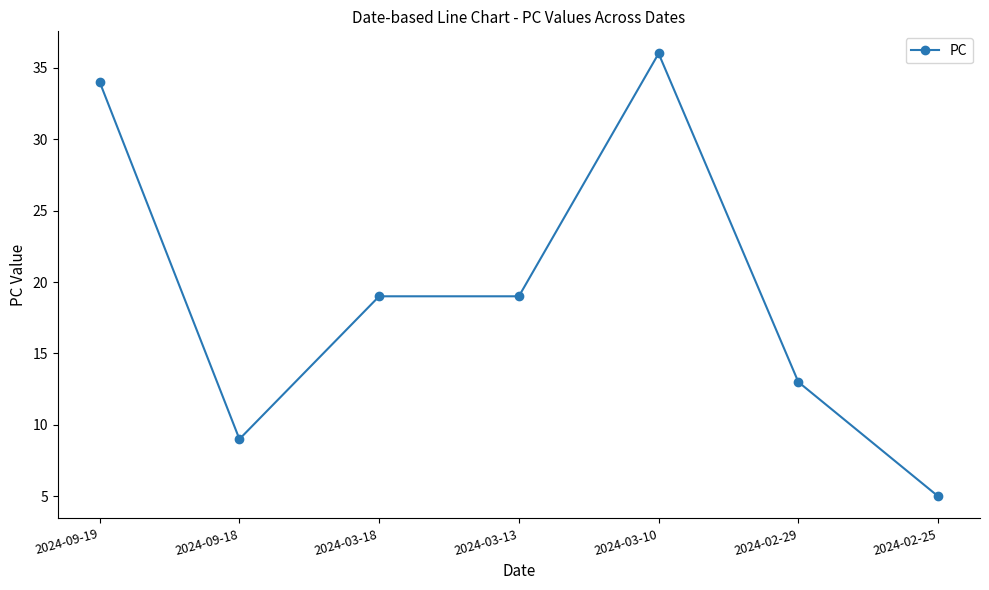

At which category does the data reach its first local valley?

2024-09-18